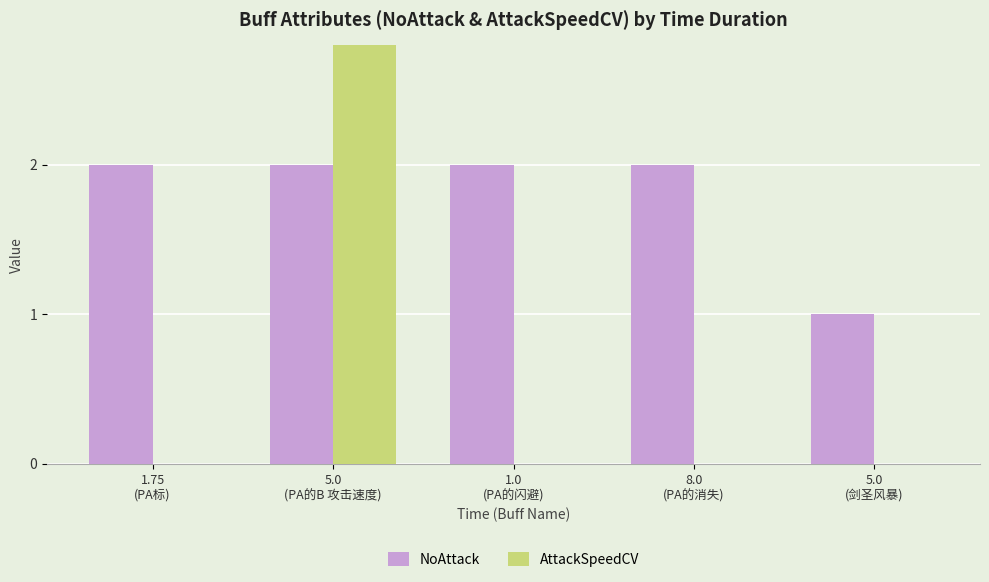

Which category has the lowest value in the AttackSpeedCV series?

1.75
(PA标)